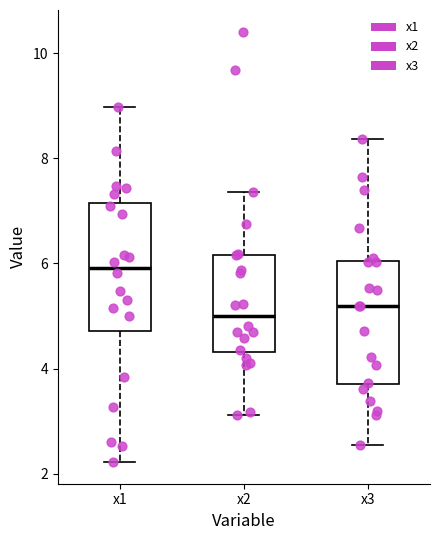

Reading left to right, transcribe this box plot: for each box, give where its median line is, the range the box spans, and where its two whiskers end, as read against the y-axis. The values are not printed on the chart, so give them approximately, as read against the axis.

x1: median 6.0, box 4.8 to 7.2, whiskers 2.2 to 9.0
x2: median 5.0, box 4.4 to 6.2, whiskers 3.2 to 7.4
x3: median 5.2, box 3.6 to 6.0, whiskers 2.6 to 8.4